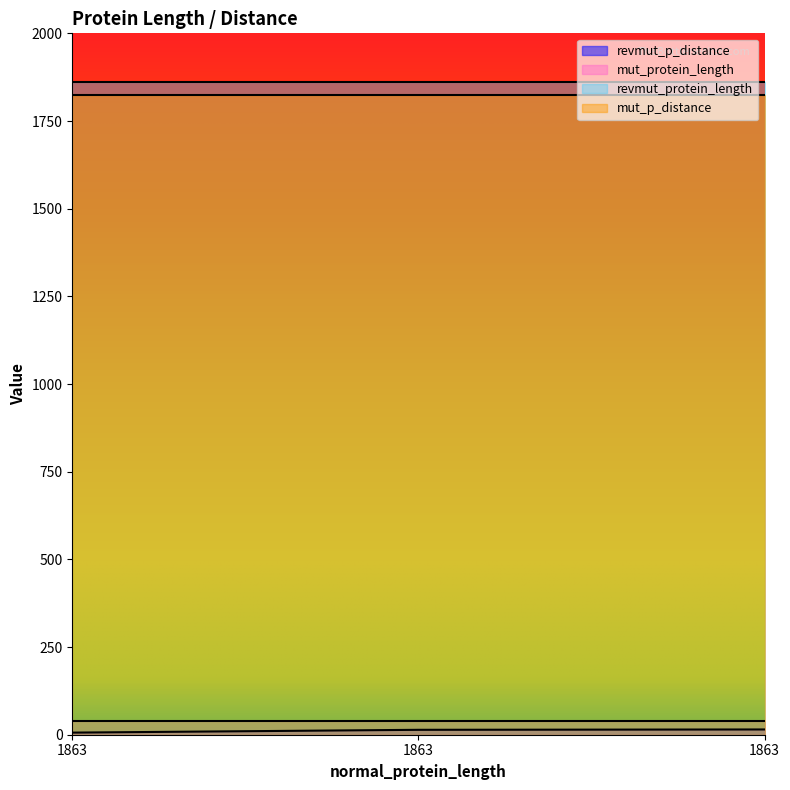

At which label does mut_protein_length reach its minimum?

1863